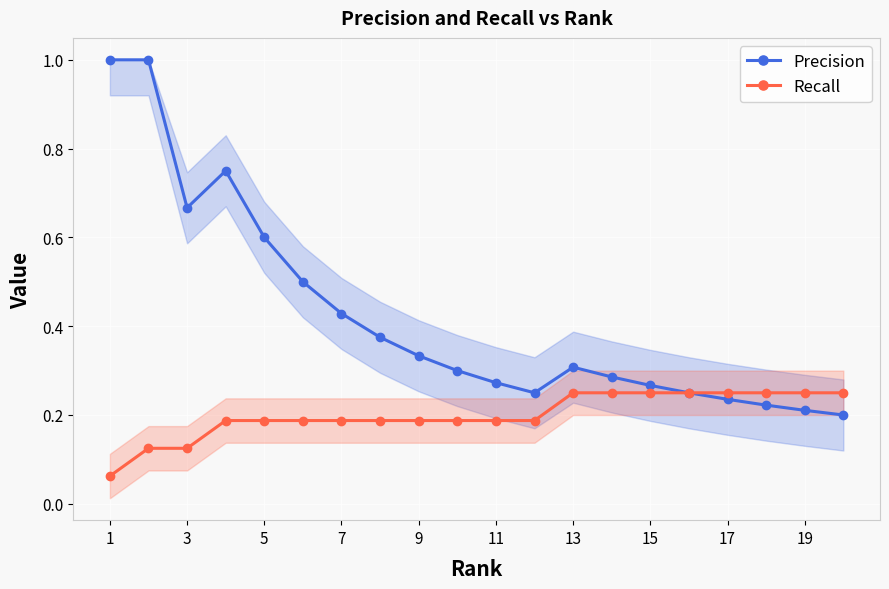

What is the smallest value displayed?

0.1